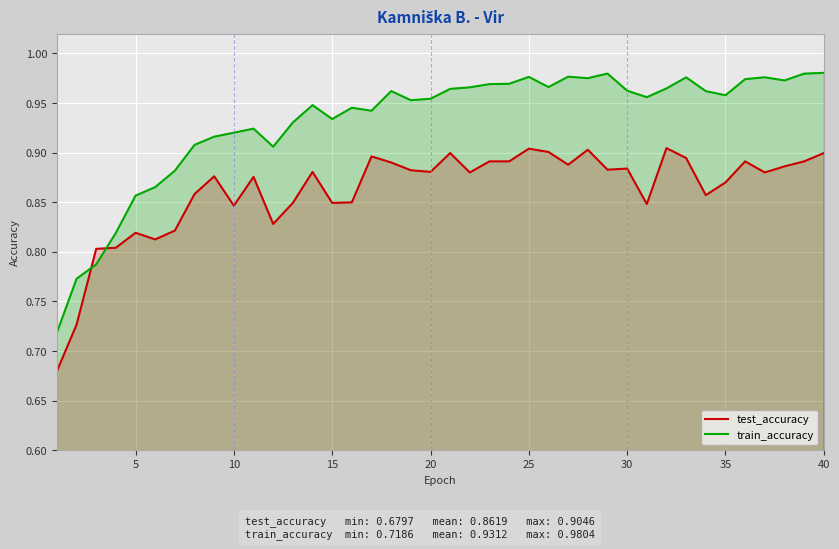

What is the minimum value shown in the chart?

0.7